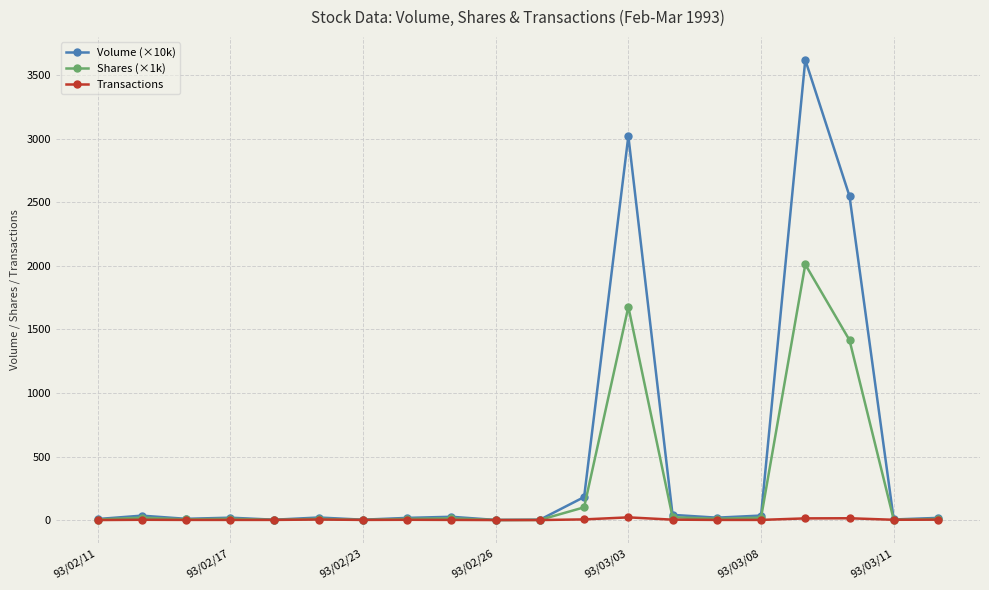

Which series has the widest spread of values?

Volume (×10k)